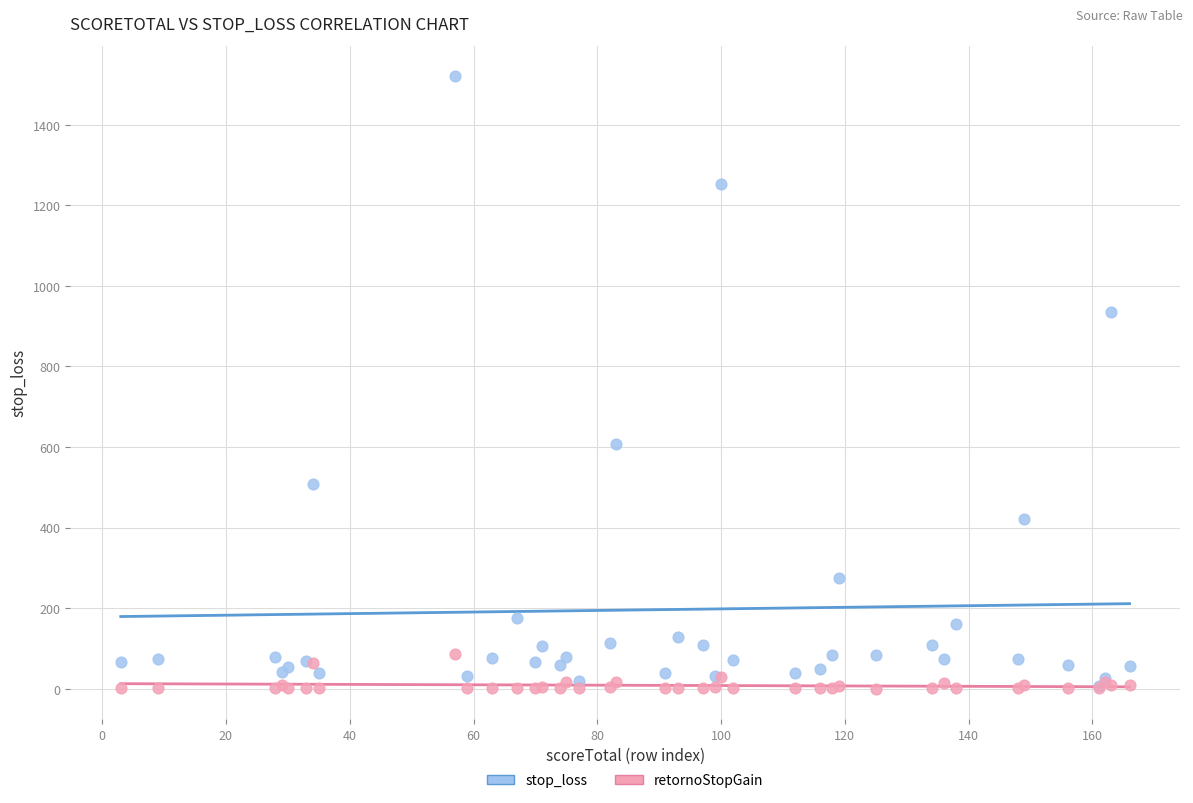

Across all series, what Y value is closest to 760?

606.6